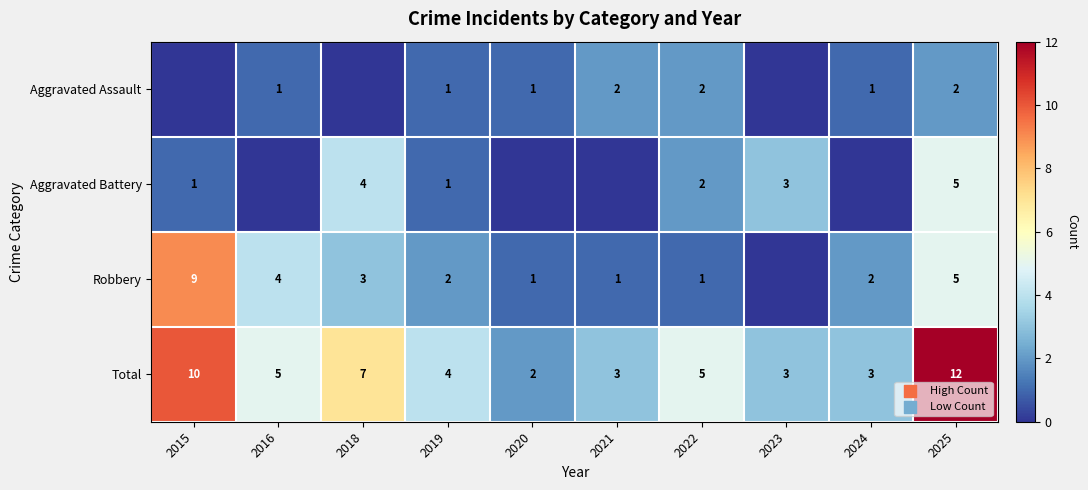

What is the sum of the Robbery values at 2022 and 2015?

10